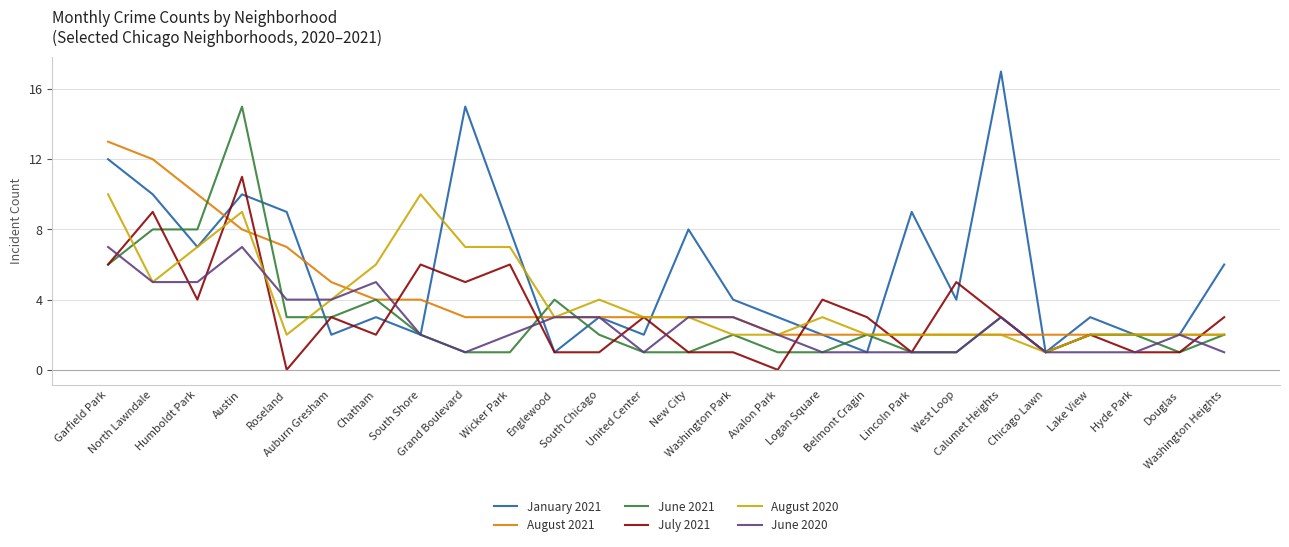

Does the chart display data point markers on the line(s)?

No